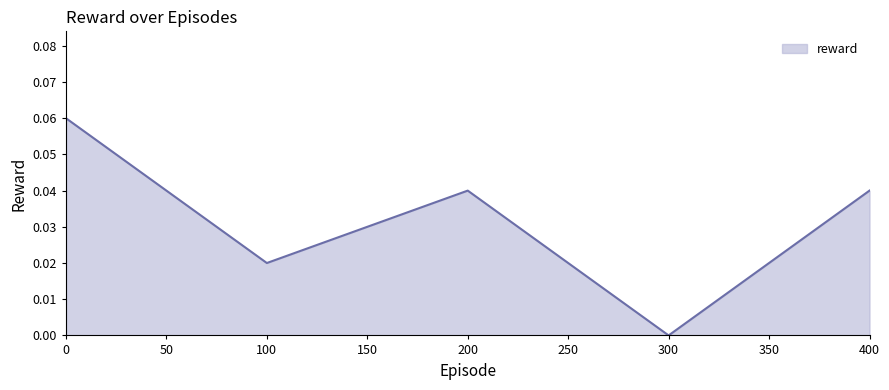

At which category does the data reach its first local valley?

100